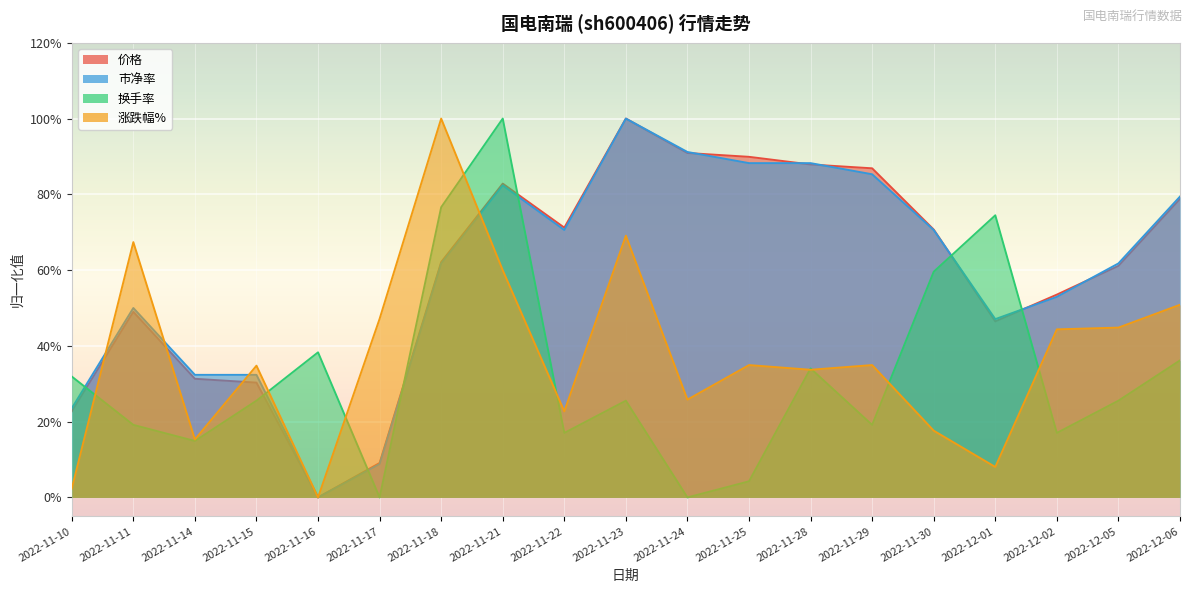

How many interior local valleys does the 市净率 series have?

3